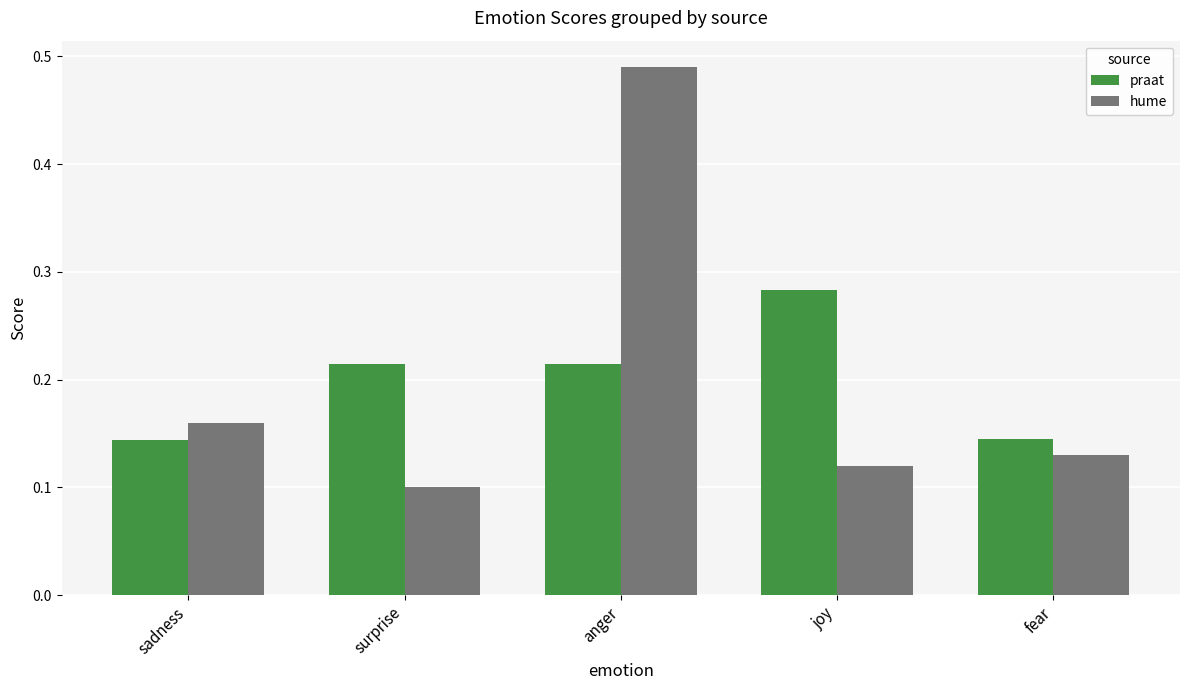

List the labels in order of hume value, largest first.

anger, sadness, fear, joy, surprise